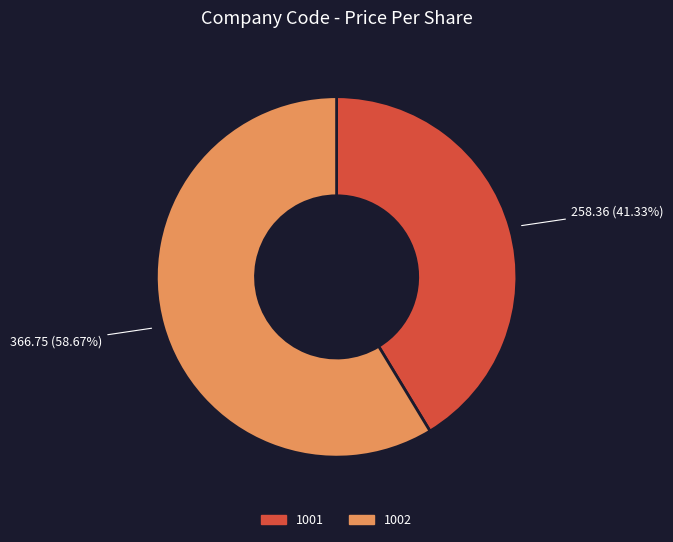

What is the total percentage of 1002 and 1001?

100.0%